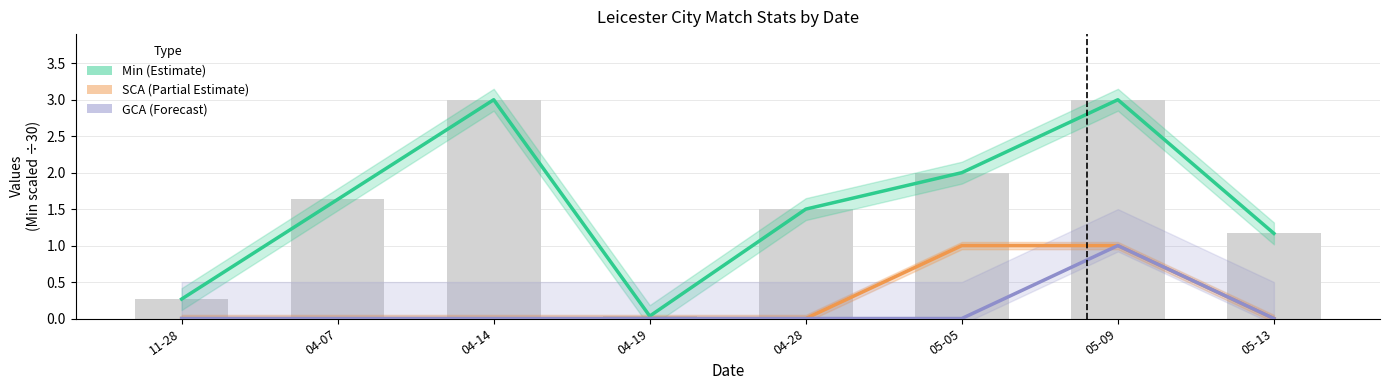

The SCA series shows 0.5 at 11-28. True or false?

False